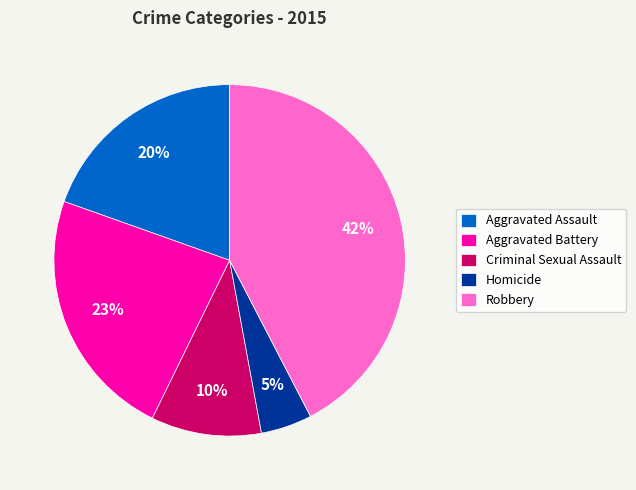

Is it true that Robbery is 57% of the pie?

False